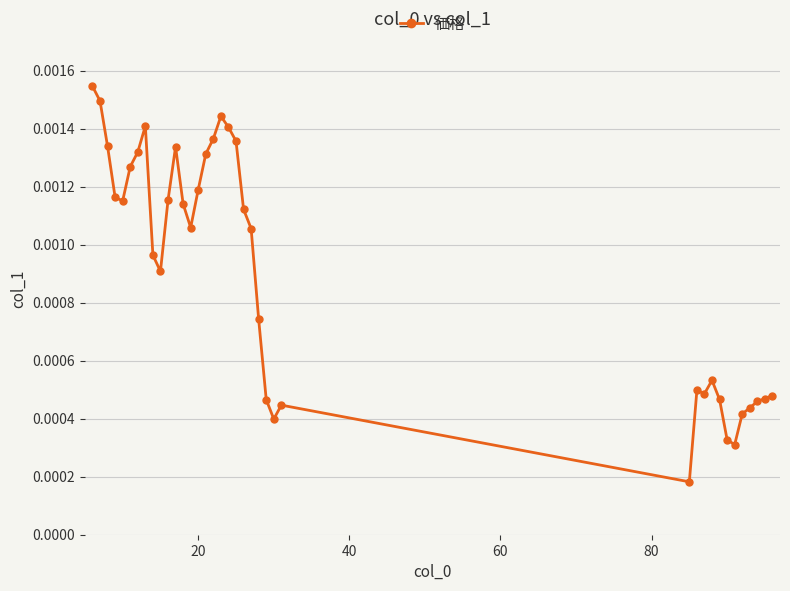

How many values are between 0 and 1?

38